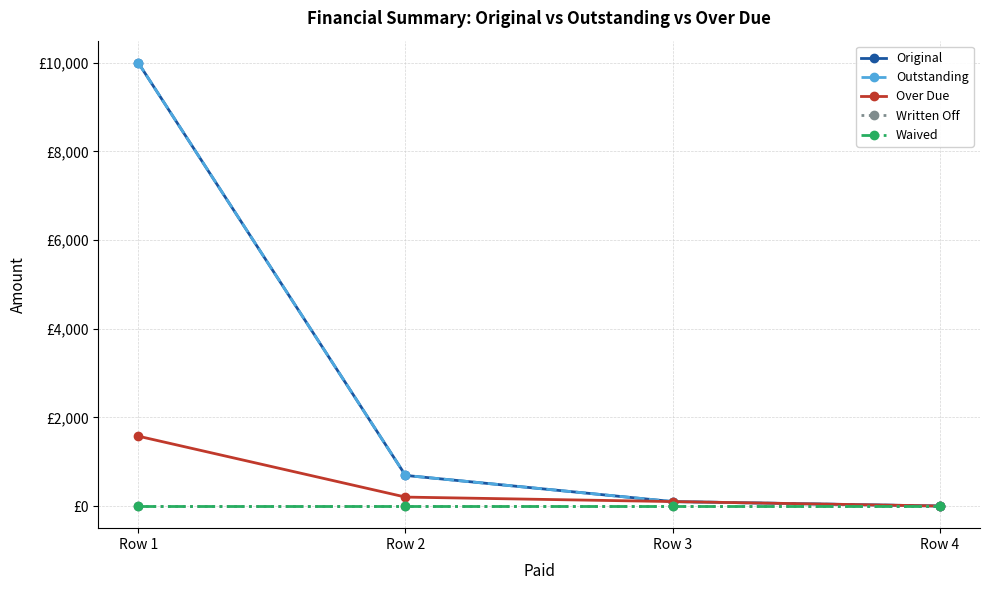

Is this an area chart (filled region under the line)?

No